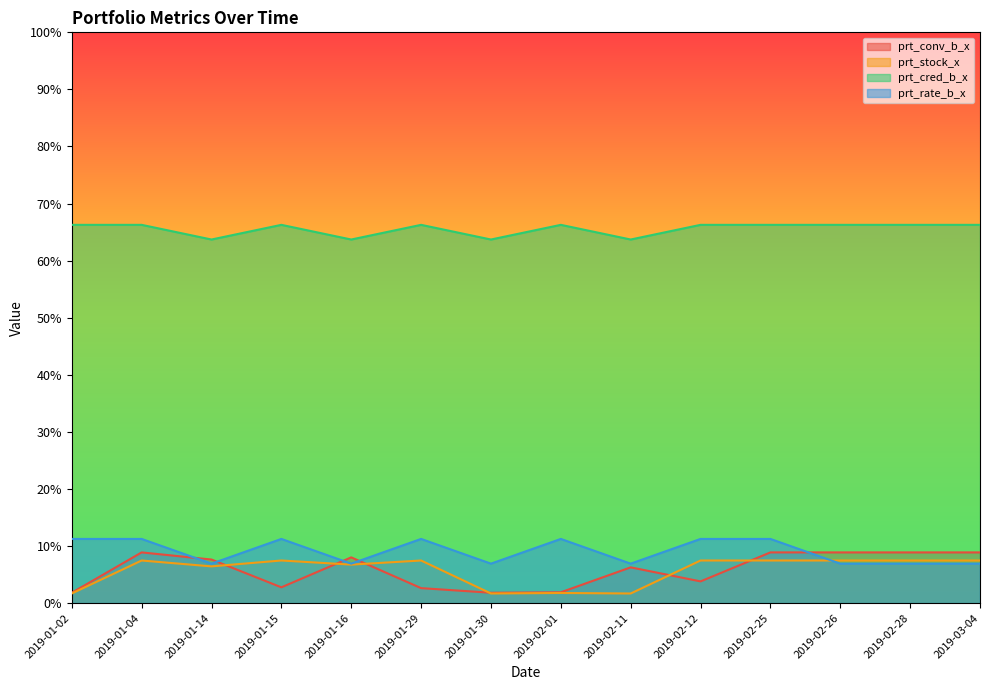

Between 2019-01-04 and 2019-01-15, which series saw the biggest shift?

prt_conv_b_x